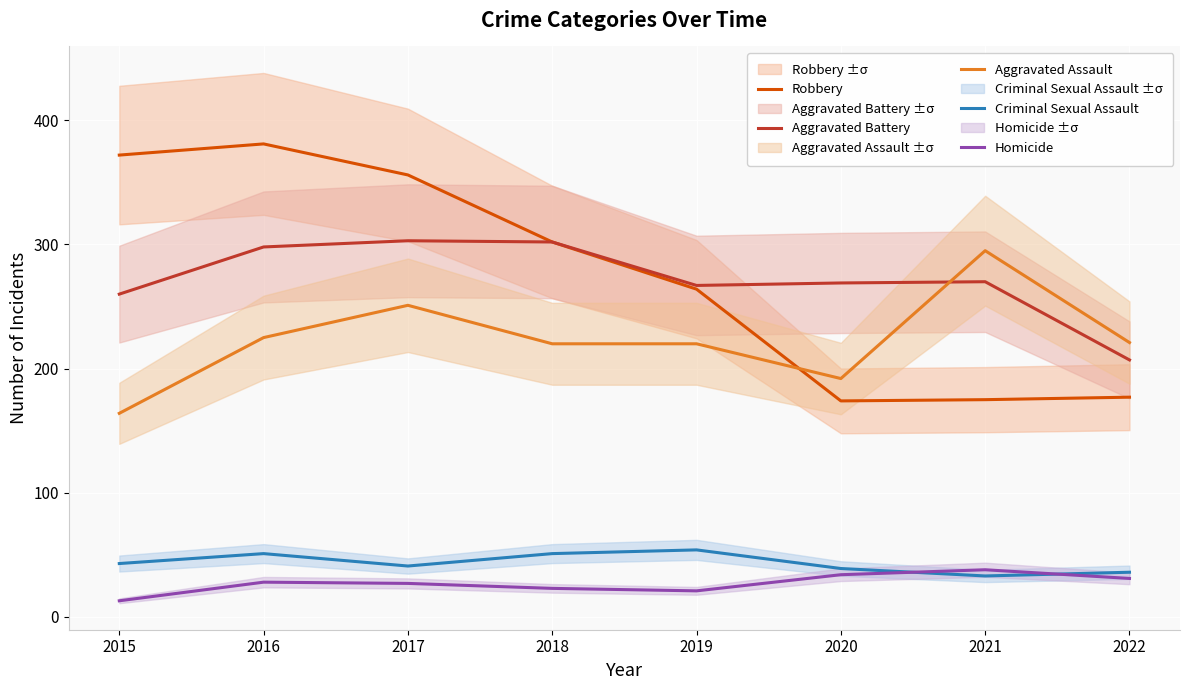

How many lines are shown in the chart?

5